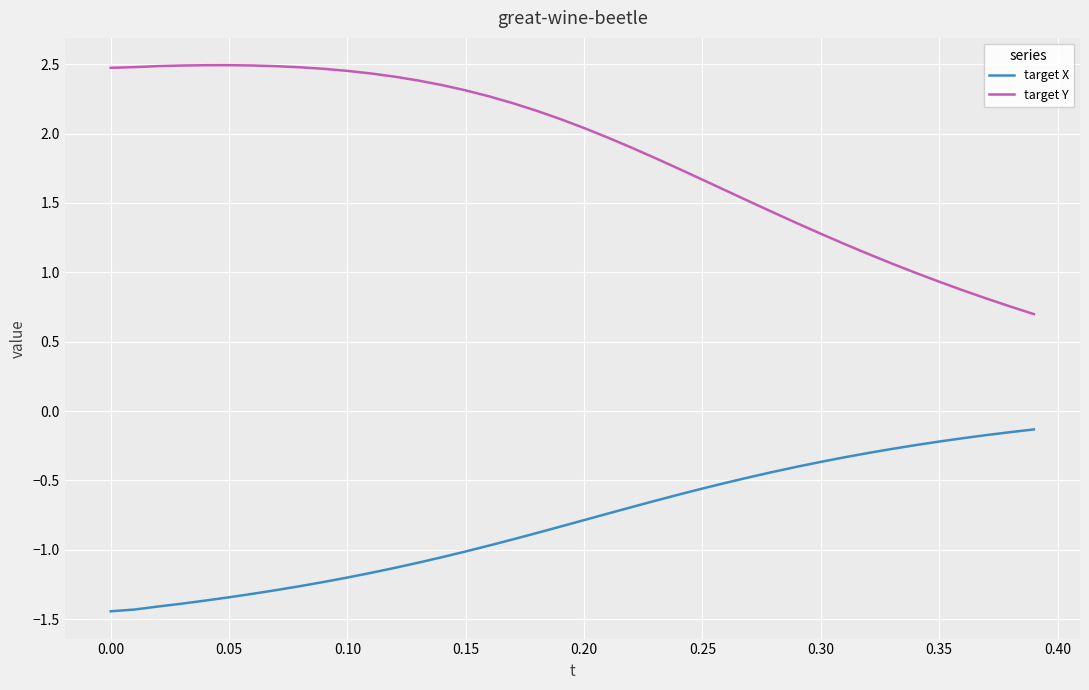

Rank the series by their maximum value, from highest to lowest.

target Y, target X